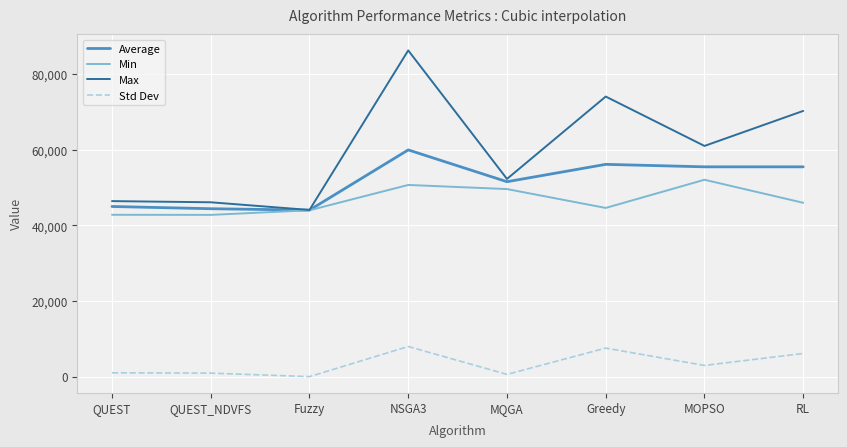

What is the difference between the Max values at QUEST_NDVFS and Greedy?

27963.0